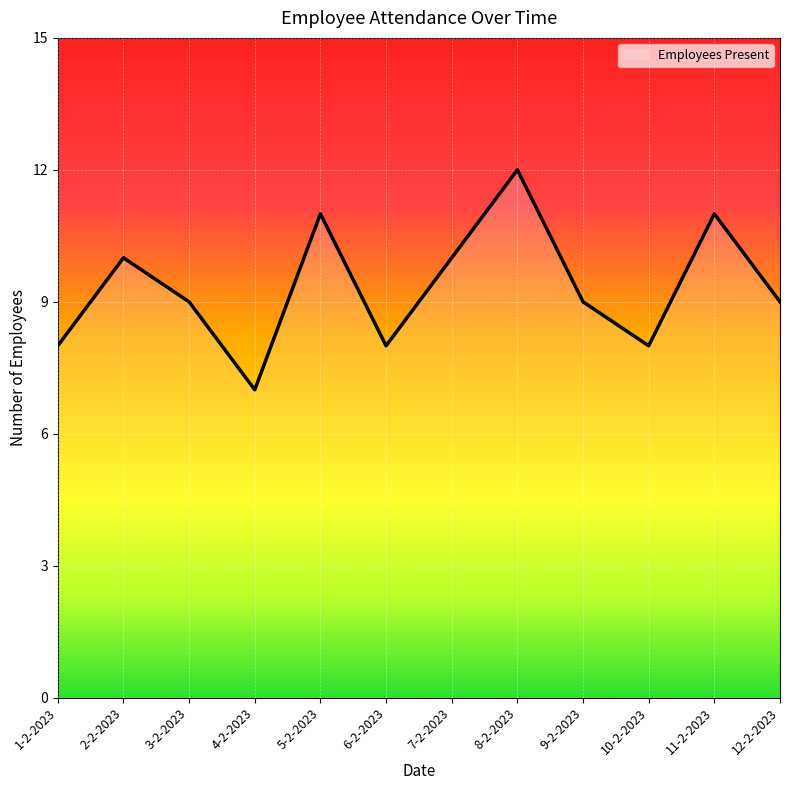

What is the difference between the values at 10-2-2023 and 2-2-2023?

2